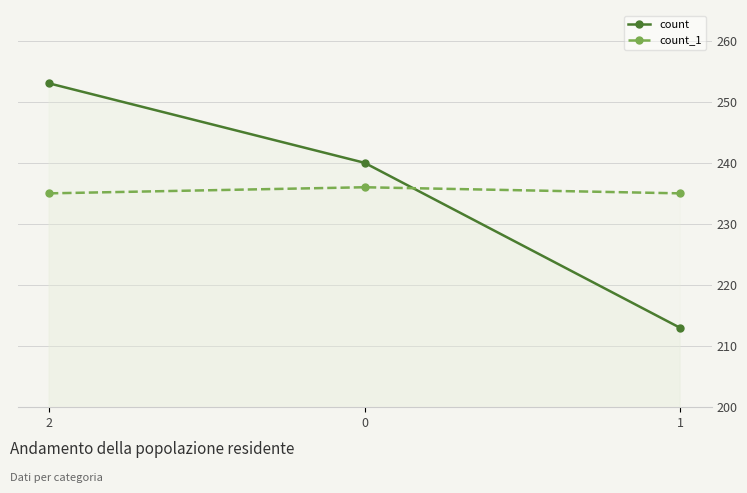

How many count_1 values are between 235 and 236?

3